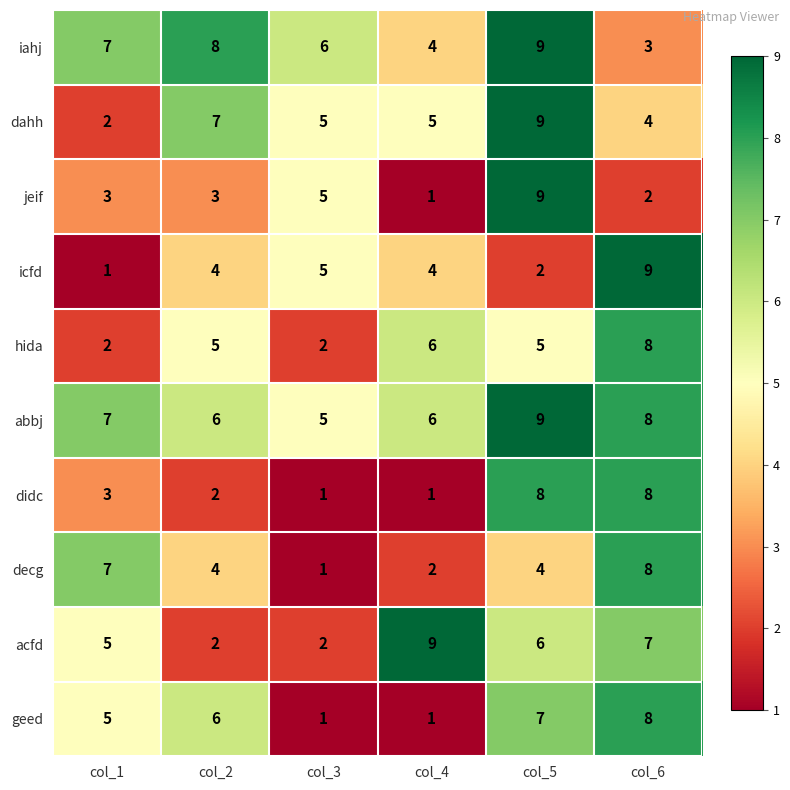

What is the spread (max minus min) of values at col_3?

5